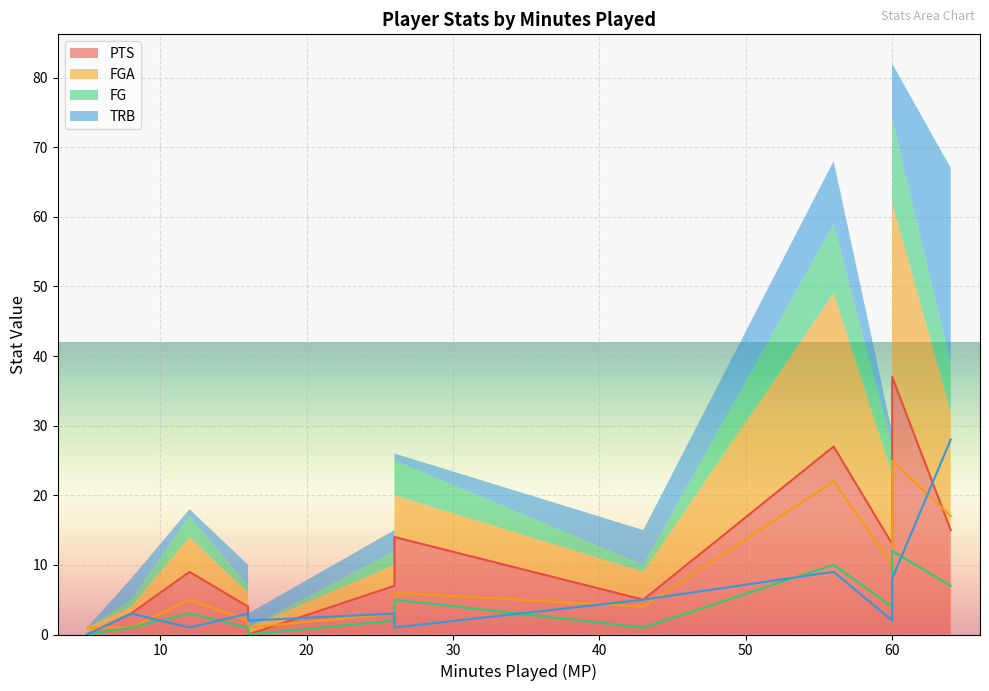

Which series has the largest total across all categories?

PTS